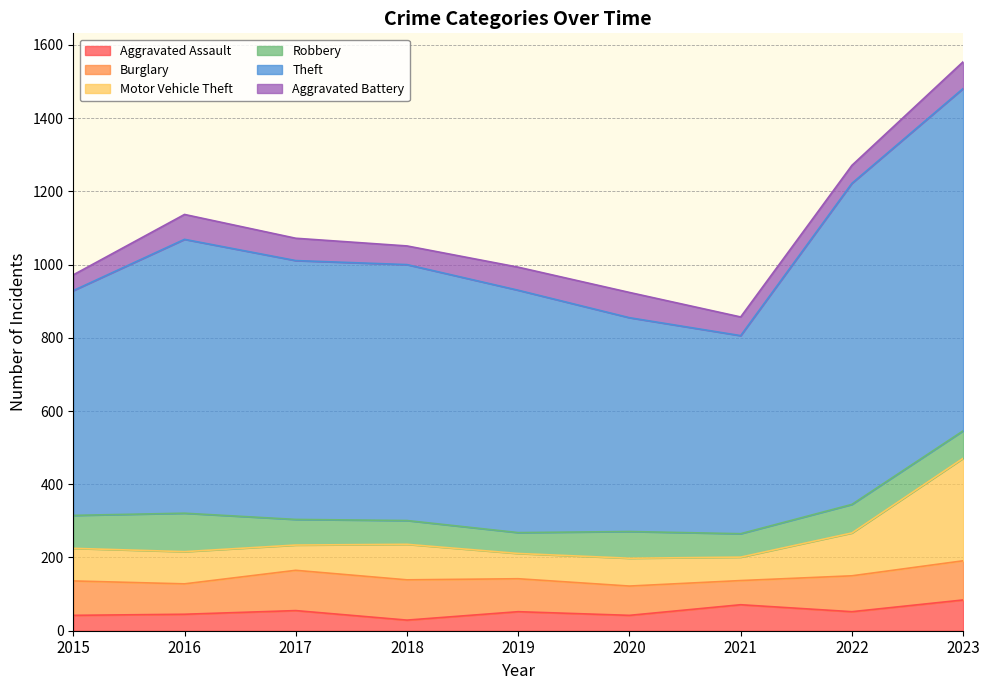

What is the greatest value displayed?

935